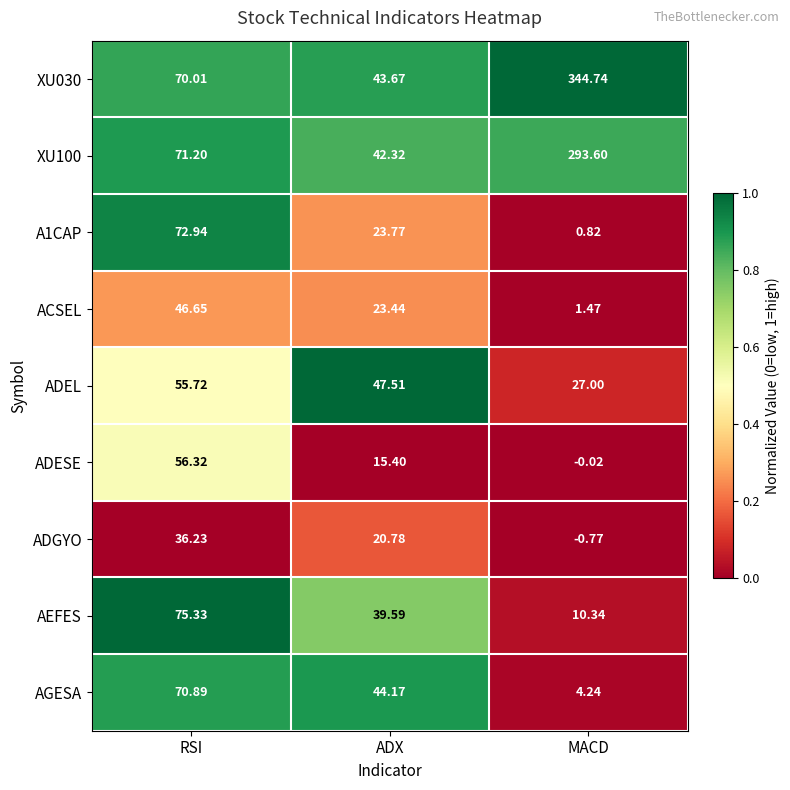

Which series has the largest total across all categories?

XU030